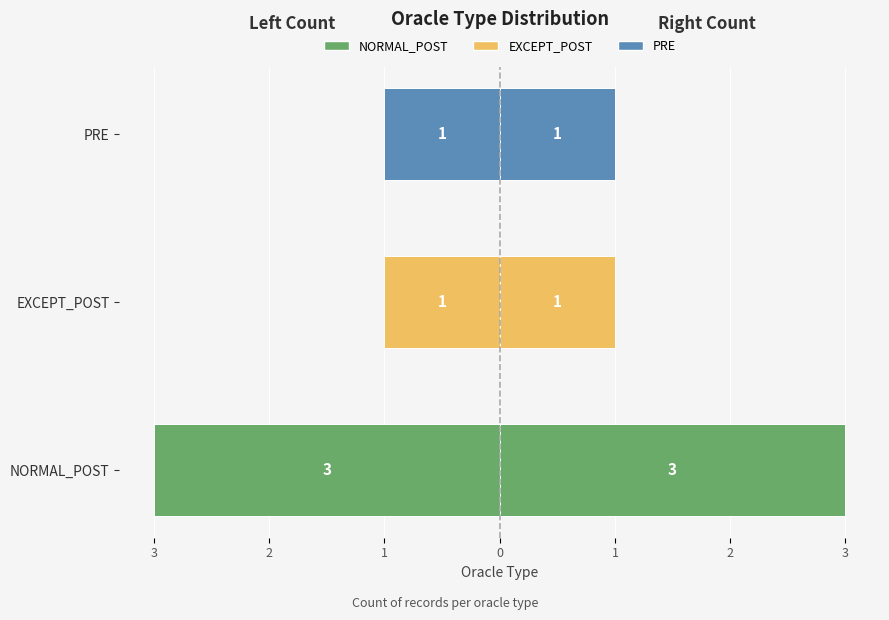

Rank the series by their average value, from highest to lowest.

Right (Count), Left (Count)